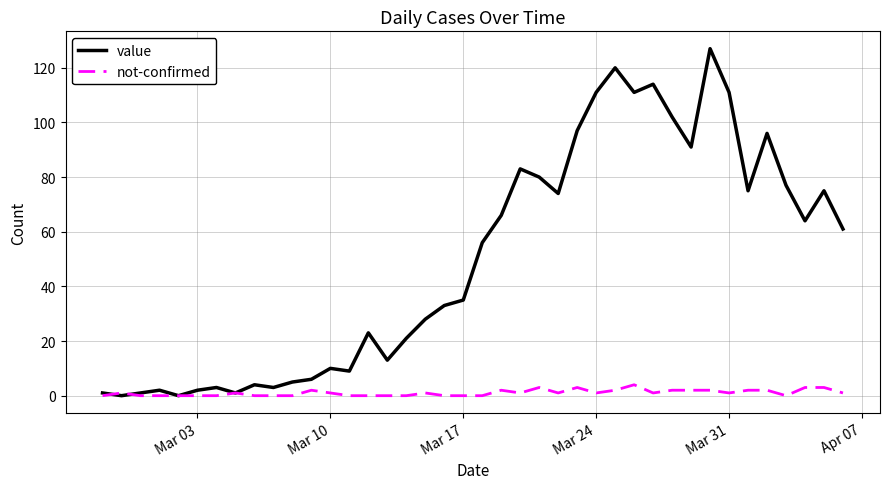

What are all the series names shown in the legend?

value, not-confirmed